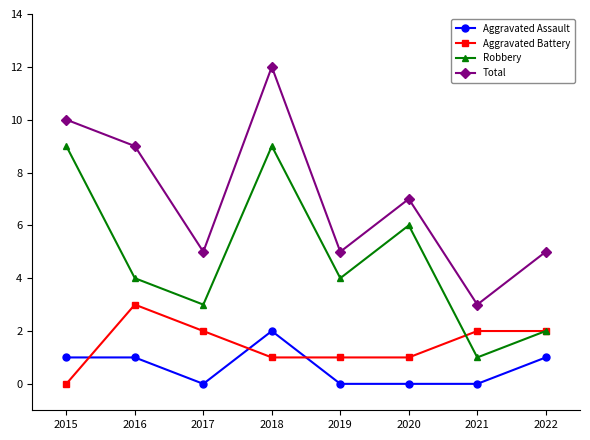

What is the spread (max minus min) of values at 2021?

3